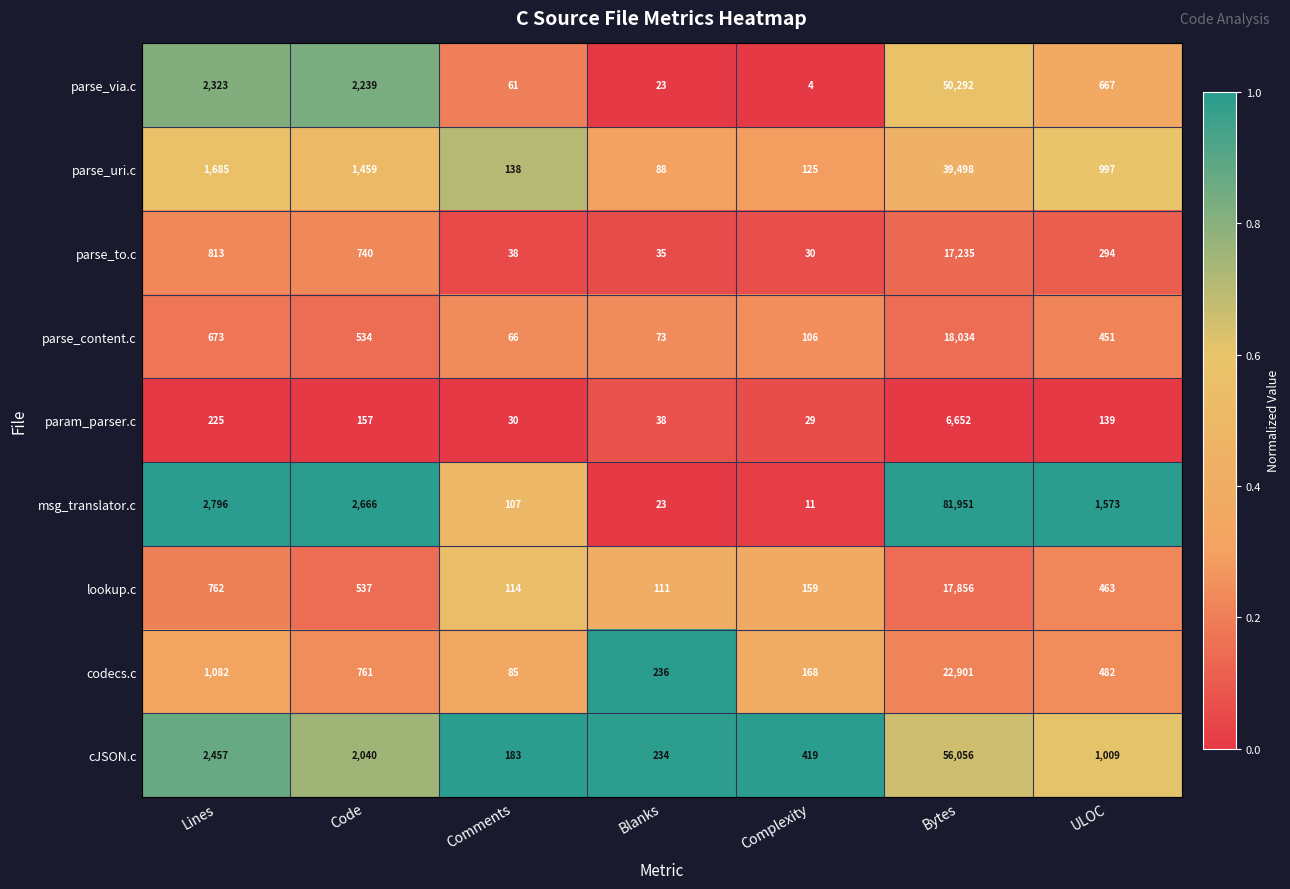

Where is codecs.c nearest to the value 11493?

Lines